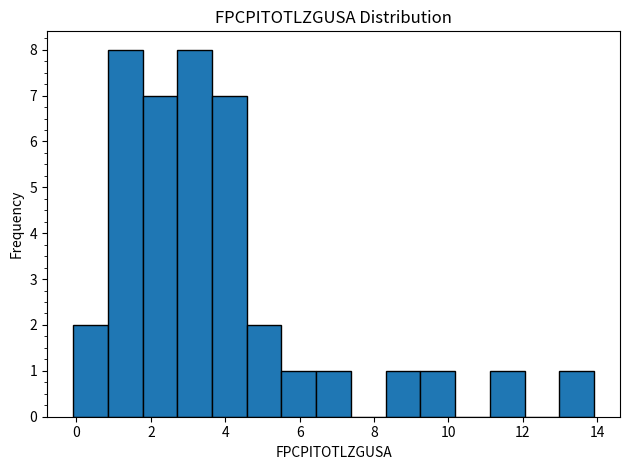

Reading left to right, transcribe this chart: for each bar, give the range it covers on the x-axis and its height. Neither the bar edges nor the heights are printed on the chart, so give them approximately, as read against the axes.

0.0 to 0.8: 2
0.8 to 1.8: 8
1.8 to 2.8: 7
2.8 to 3.6: 8
3.6 to 4.6: 7
4.6 to 5.6: 2
5.6 to 6.4: 1
6.4 to 7.4: 1
7.4 to 8.4: 0
8.4 to 9.2: 1
9.2 to 10.2: 1
10.2 to 11.2: 0
11.2 to 12.0: 1
12.0 to 13.0: 0
13.0 to 14.0: 1